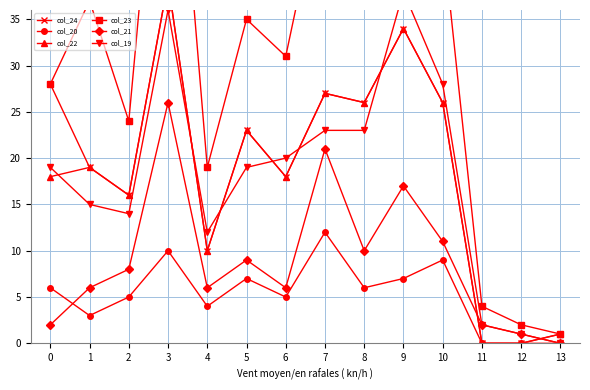

How many interior local valleys does the col_23 series have?

4